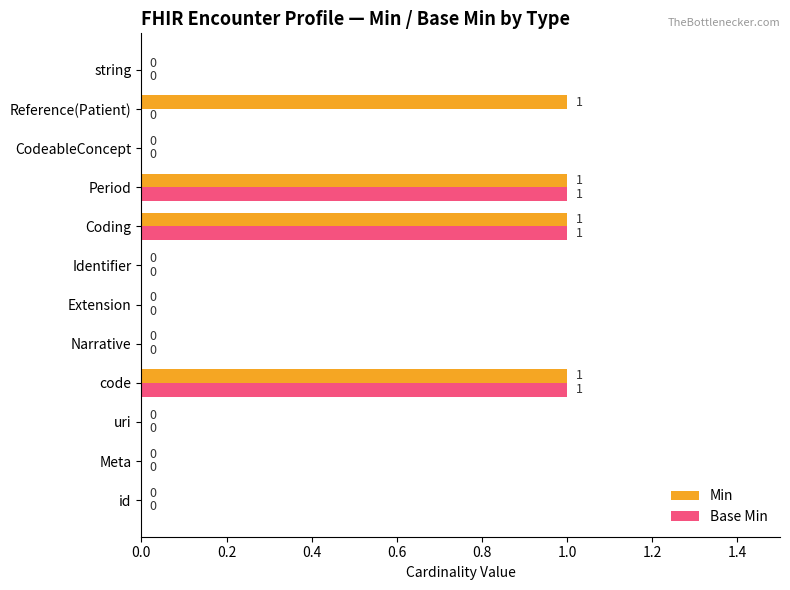

Is it true that Base Min equals 0 at id?

True